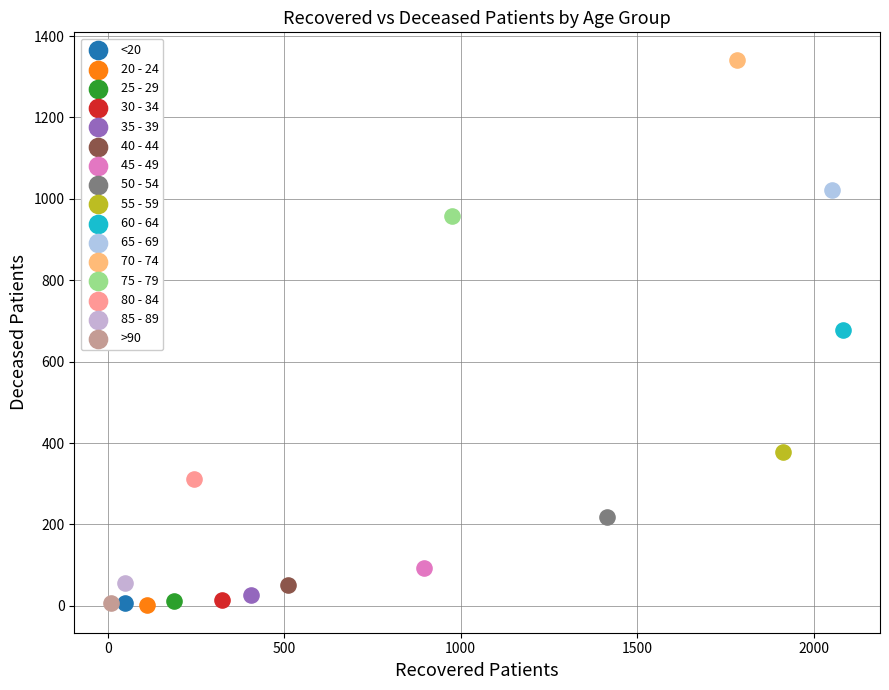

What are all the series names shown in the legend?

<20, 20 - 24, 25 - 29, 30 - 34, 35 - 39, 40 - 44, 45 - 49, 50 - 54, 55 - 59, 60 - 64, 65 - 69, 70 - 74, 75 - 79, 80 - 84, 85 - 89, >90